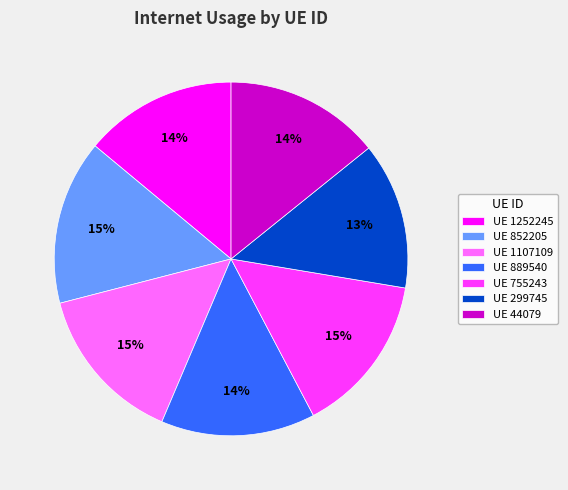

To the nearest percent, what is the combined percentage of UE 852205 and UE 299745?

28%